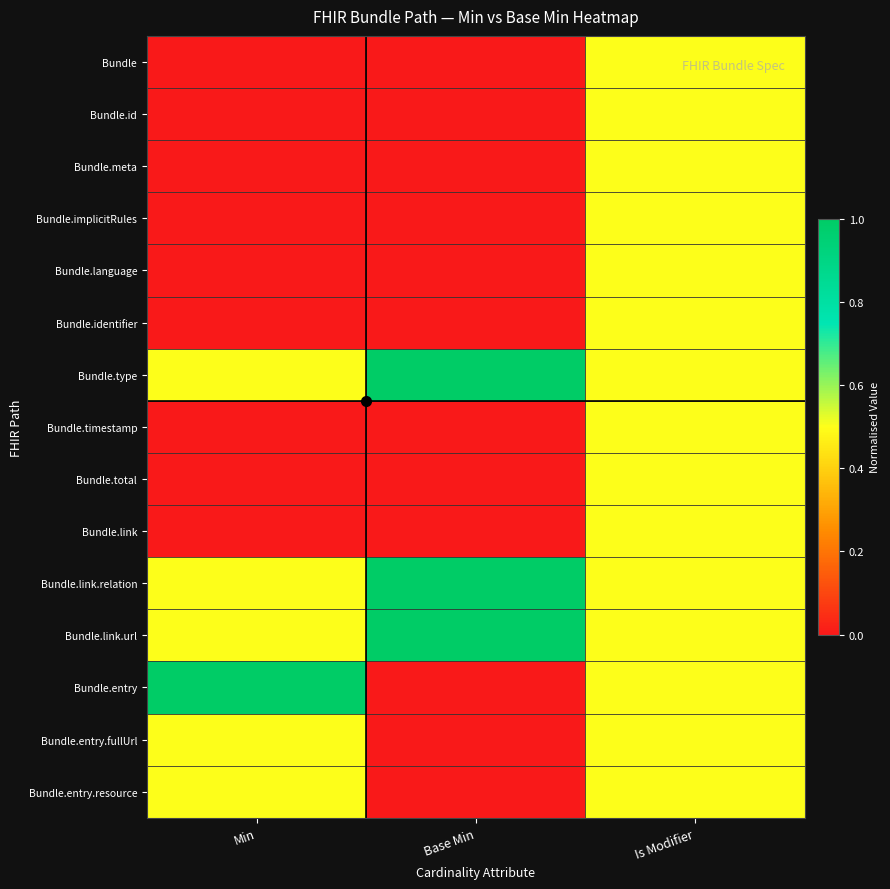

At which category is the sum across all series the highest?

Is Modifier